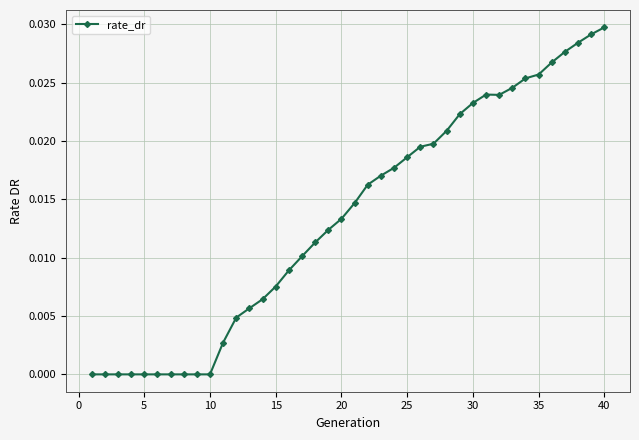

What is the sum of all values?

0.5